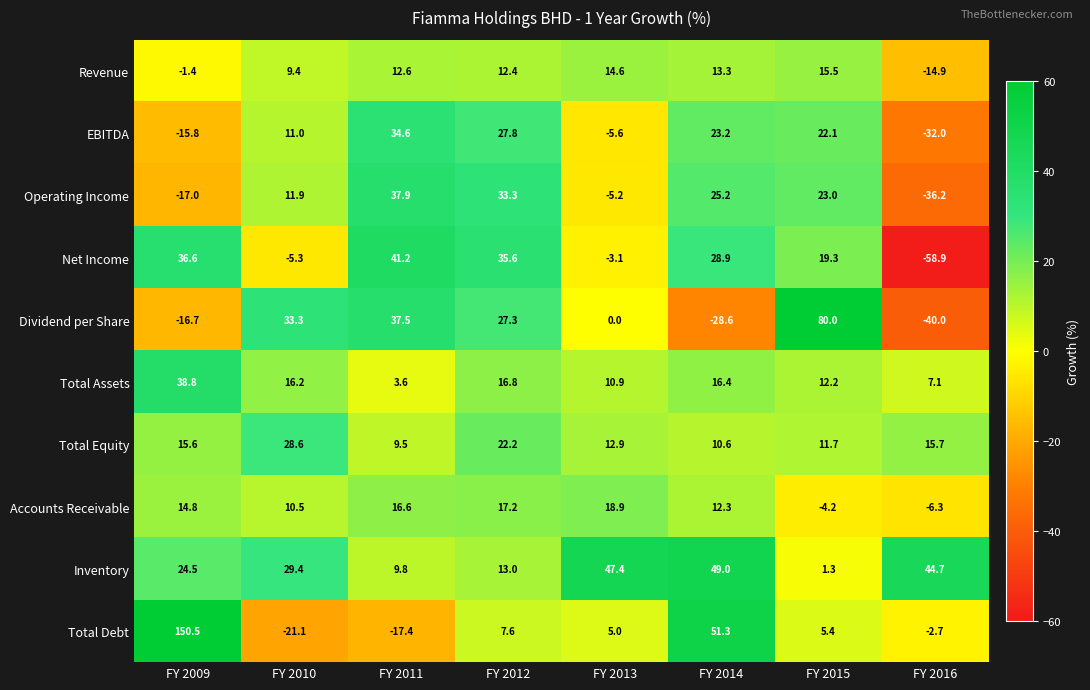

Which series changed the most between FY 2010 and FY 2011?

Net Income